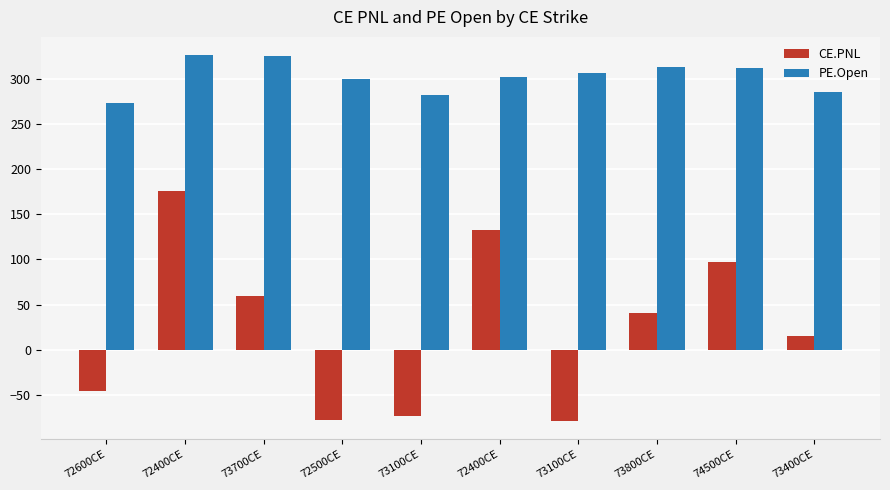

How many bars are there in total?

20